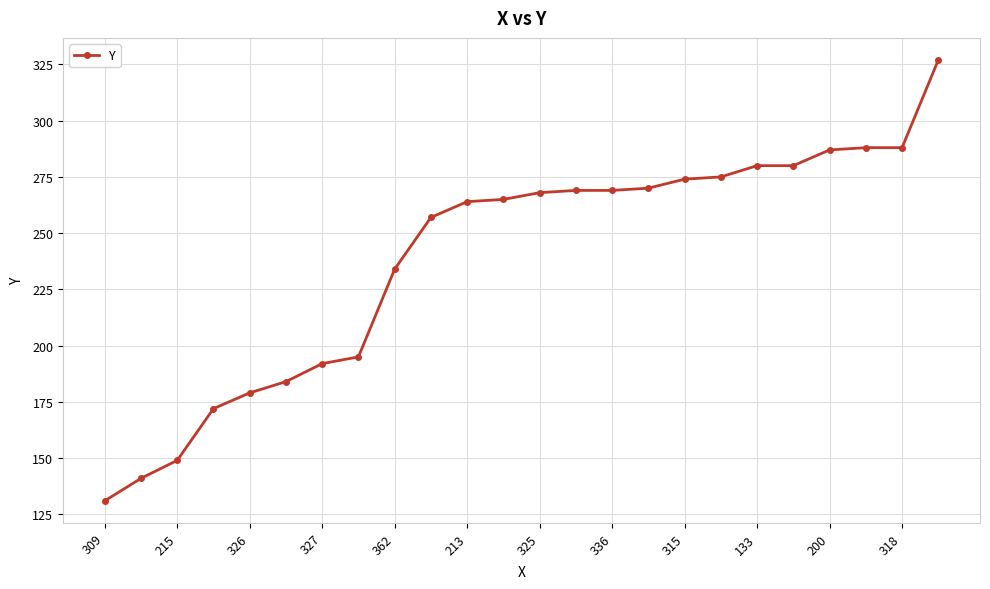

What is the minimum value shown in the chart?

131